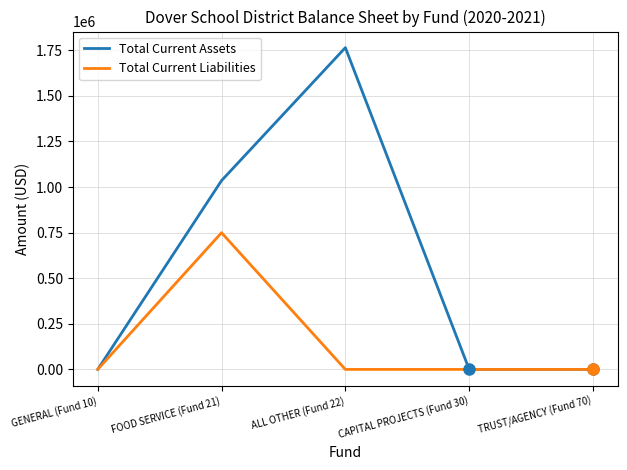

How many values in the Total Current Assets series exceed 0?

2